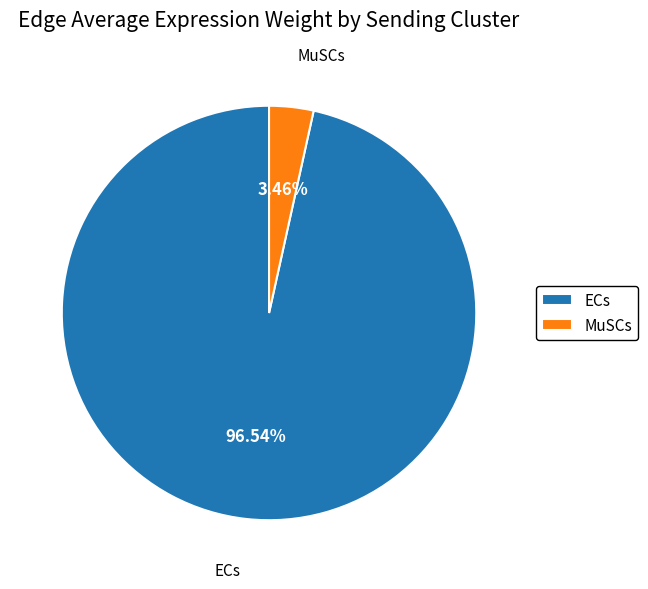

Is ECs the majority of the pie?

Yes